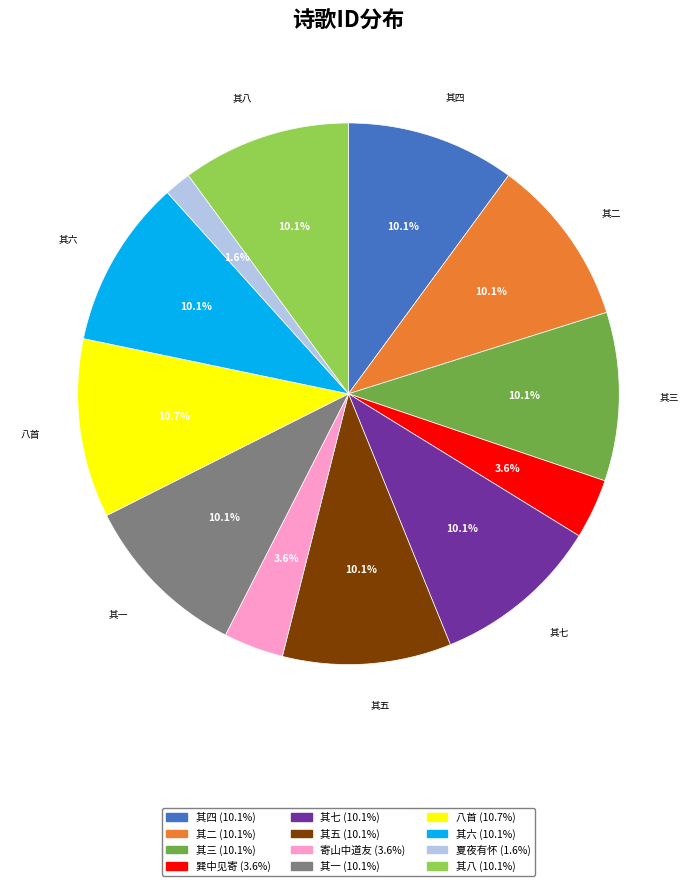

Does any single category account for the majority?

No